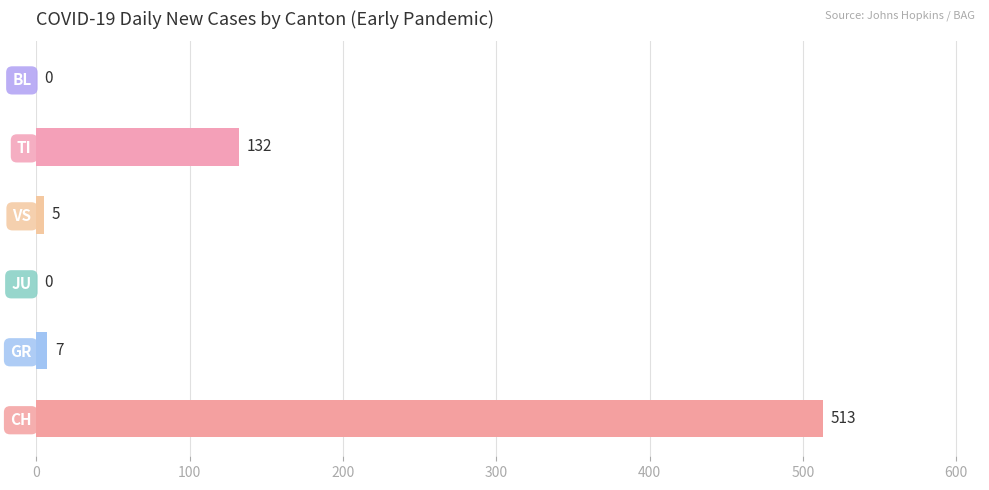

The value at JU is 0. True or false?

True